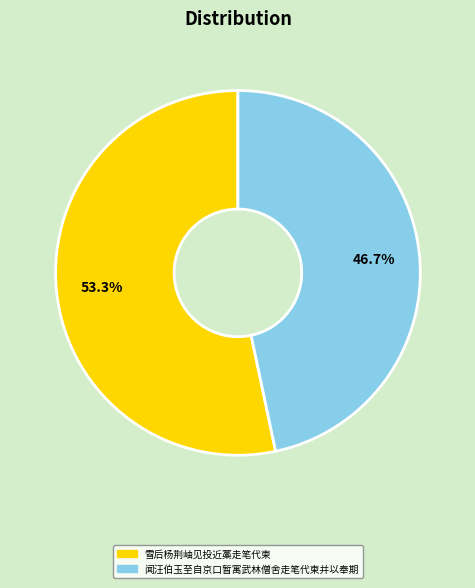

How many segments does this pie chart have?

2